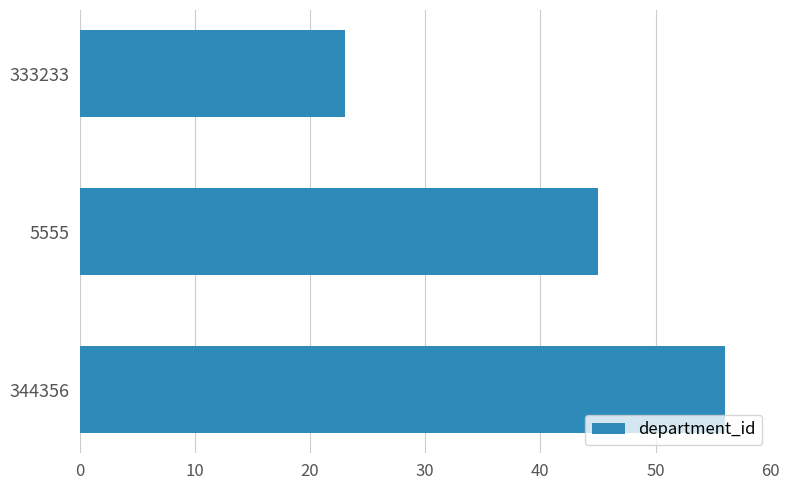

What is the minimum value shown in the chart?

23